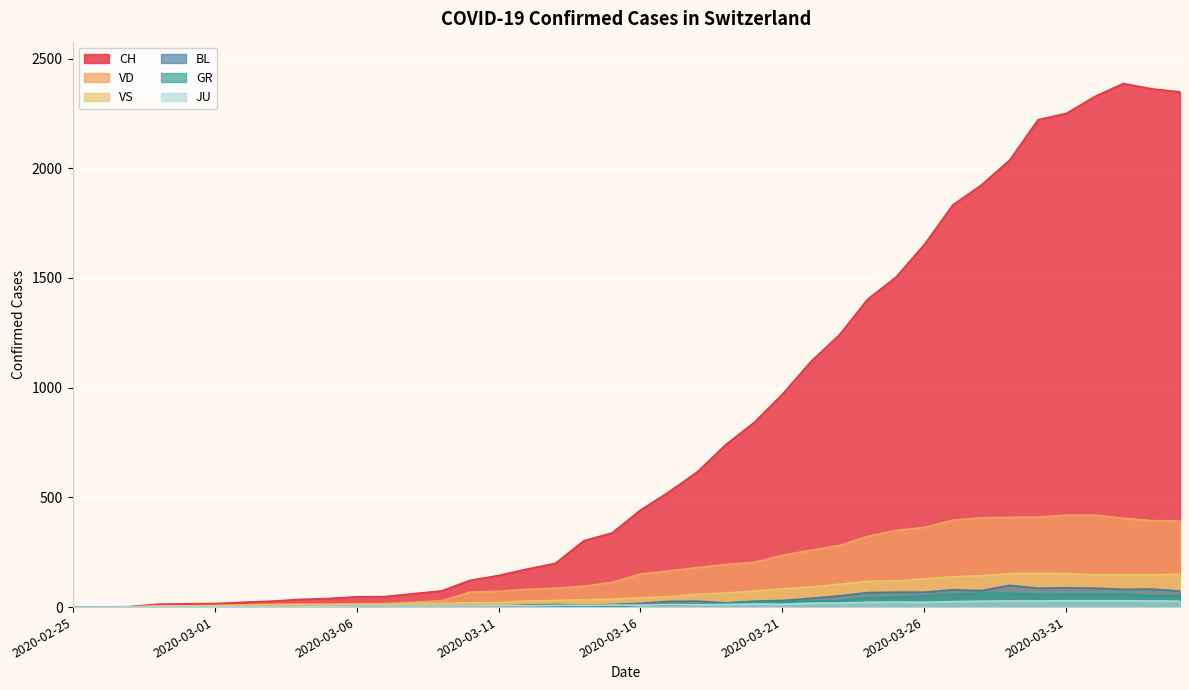

At which label is VD closest to 209?

2020-03-20